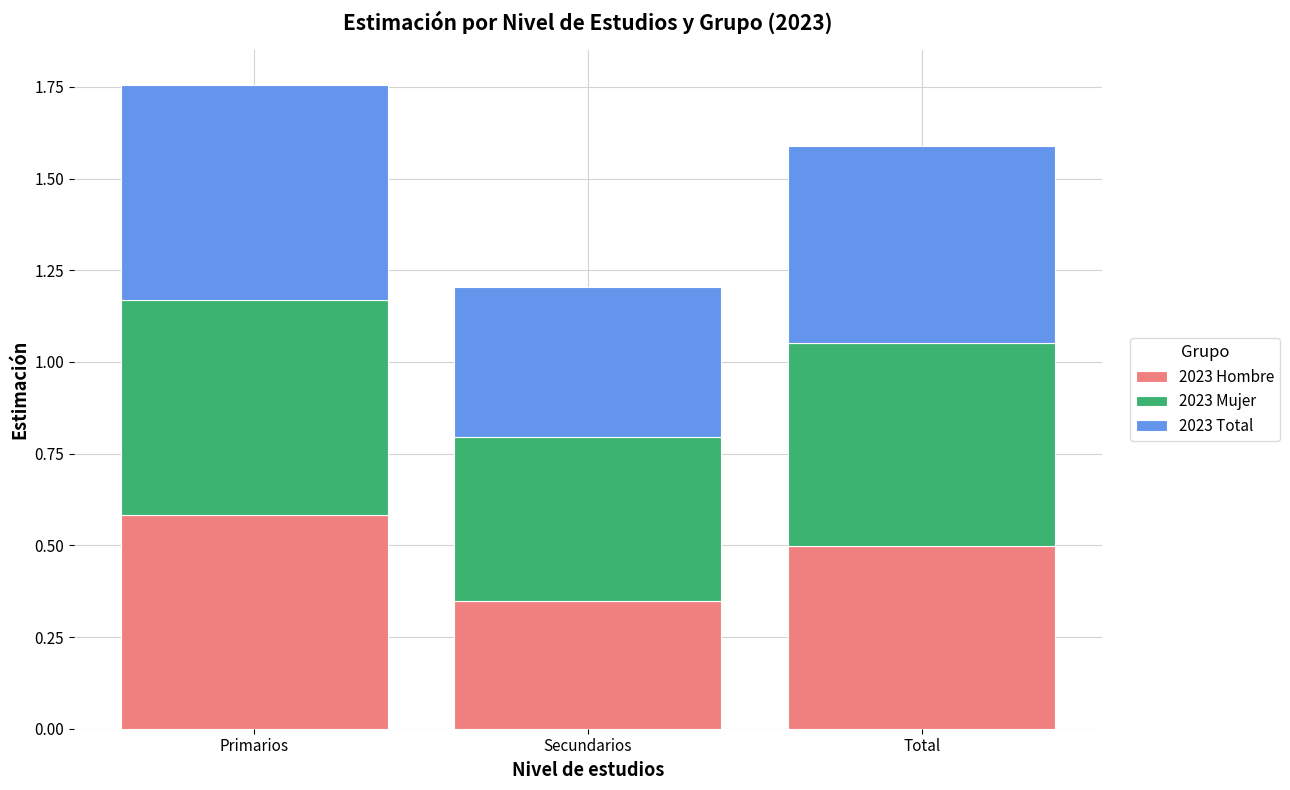

How many distinct data groups are displayed?

3